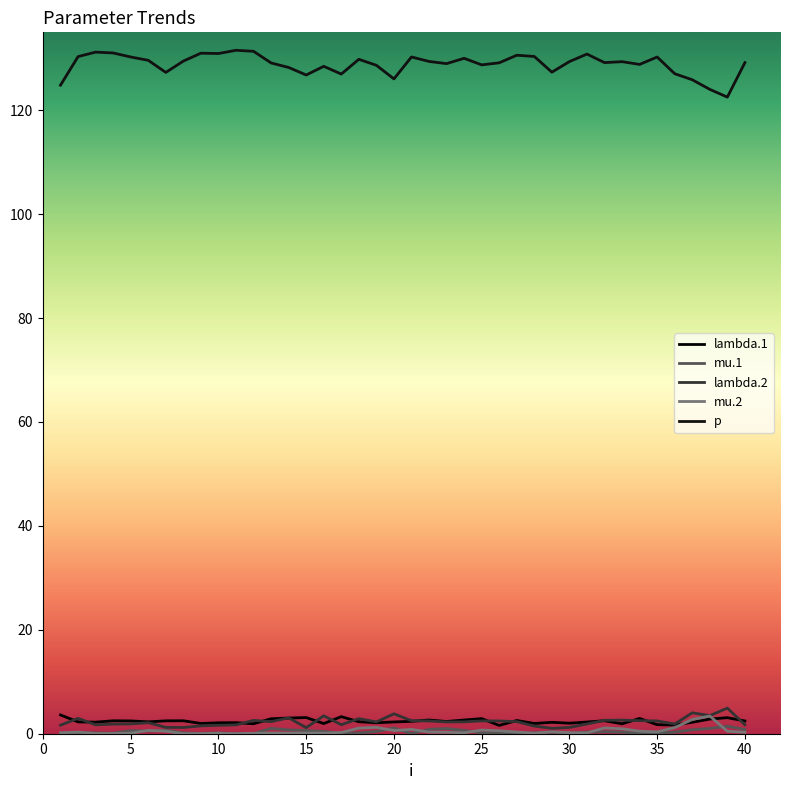

Does the chart display data point markers on the line(s)?

No